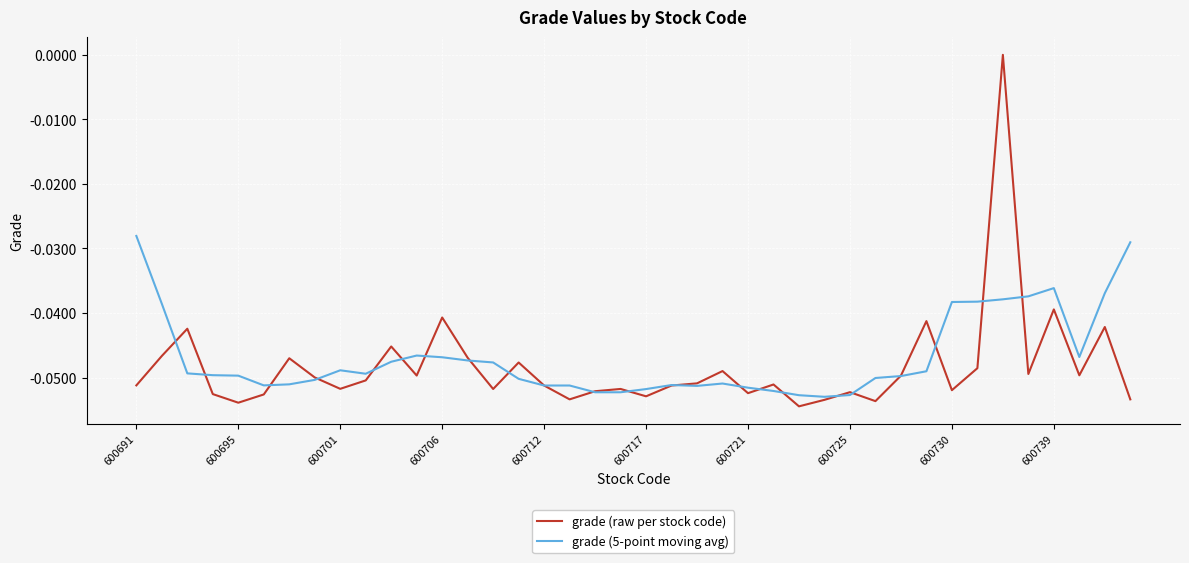

Does the chart have visible grid lines?

Yes